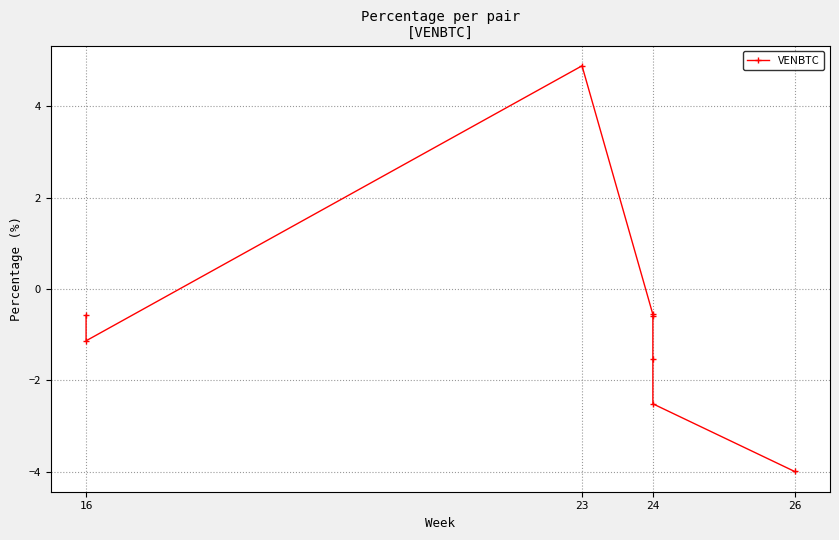

What is the change in value from 4 to 6?

-1.9